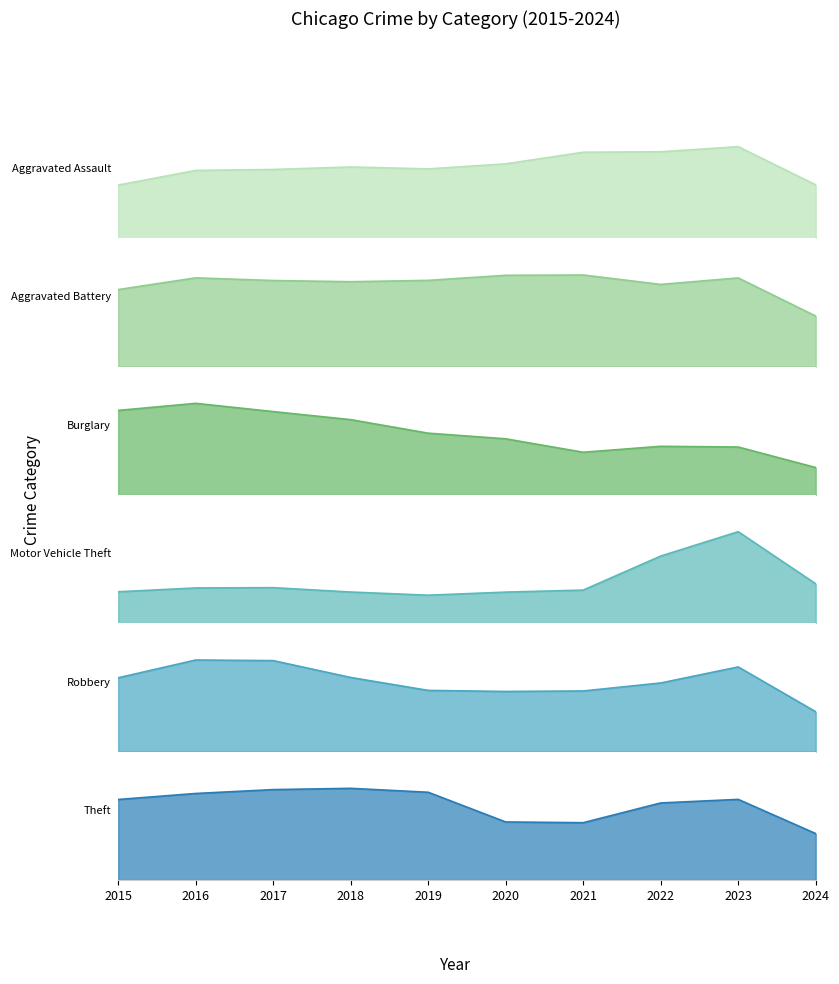

What is the difference between the second highest and second lowest values in the Aggravated Battery series?

0.2